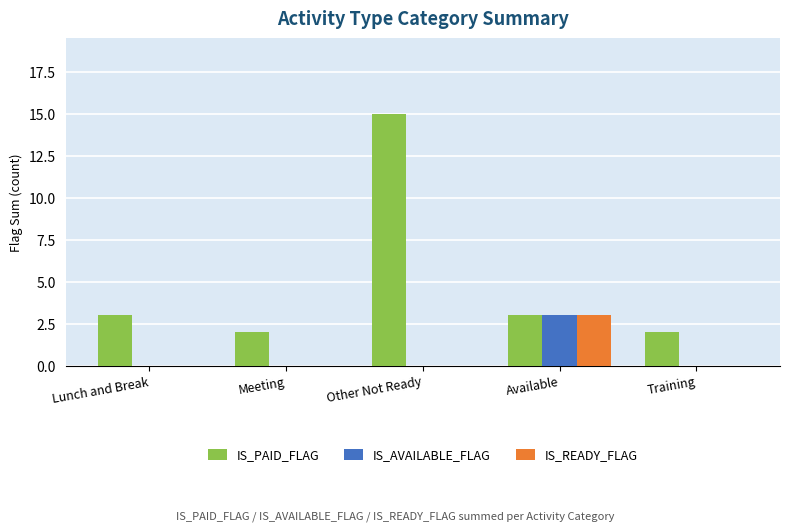

True or false: IS_PAID_FLAG has a value of 3 at Available.

True